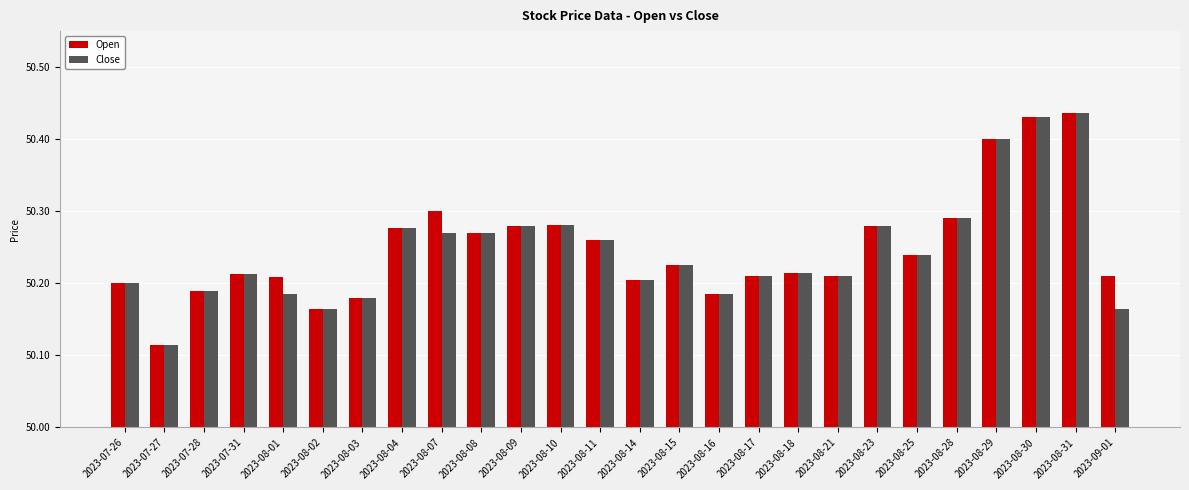

The value of Close at 2023-08-18 is 32.8. True or false?

False